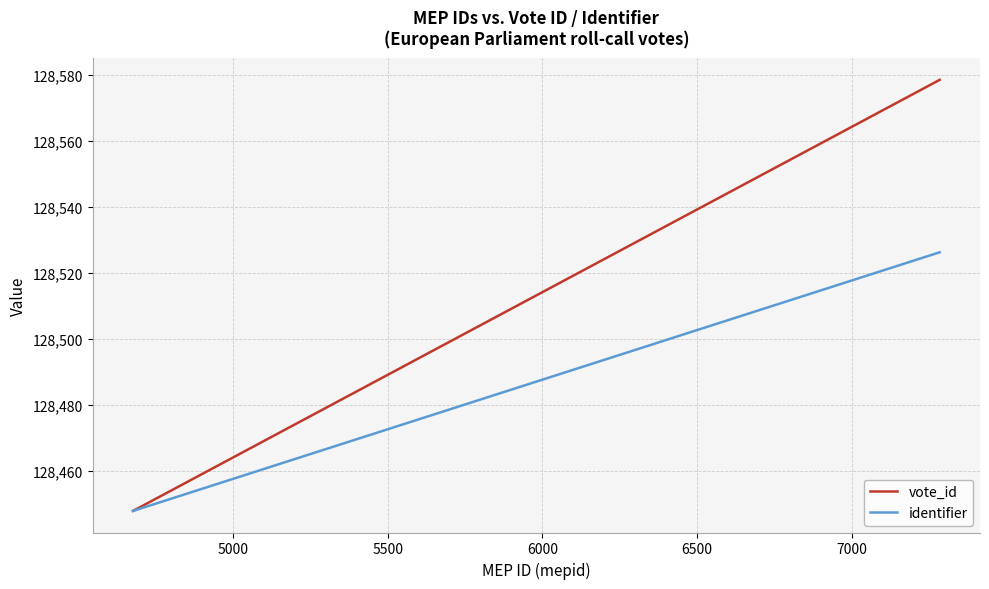

Which series has the largest range (max minus min)?

vote_id